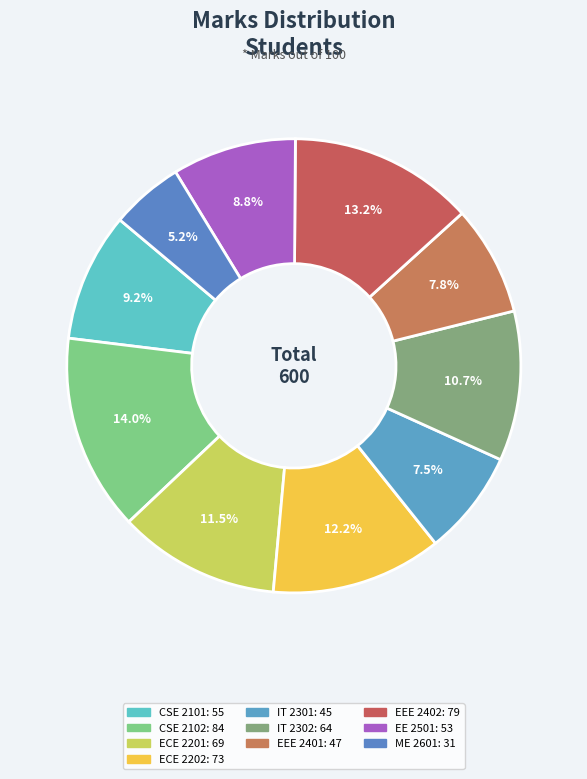

Approximately how many times larger is the value at EEE 2402 compared to IT 2301?

1.8